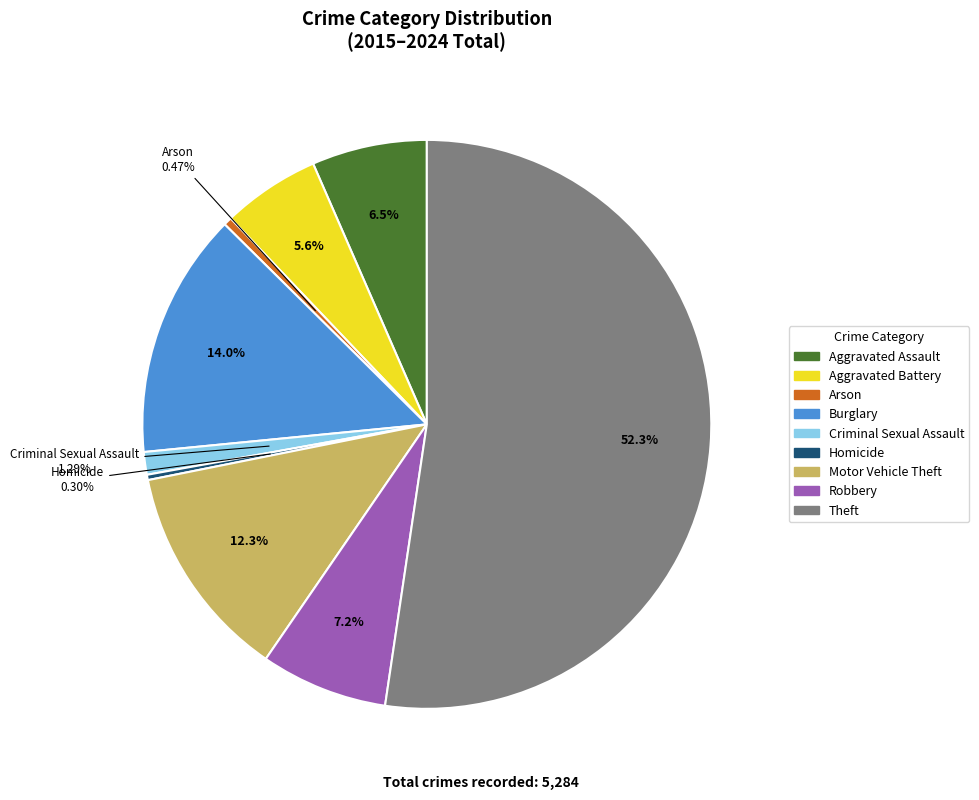

What is the largest slice in the pie chart?

Theft